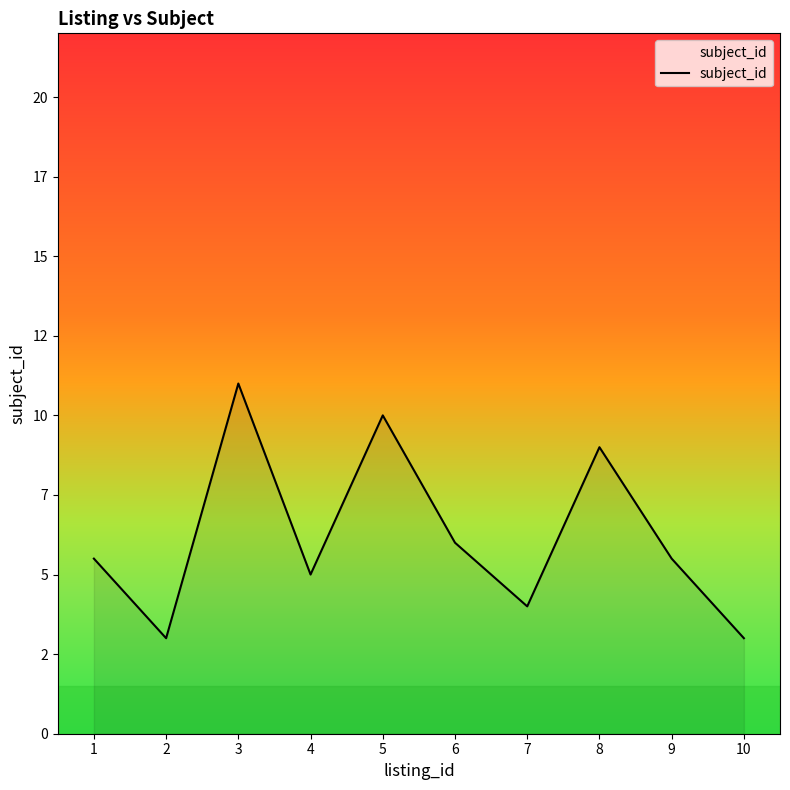

Does the chart display data point markers on the line(s)?

No